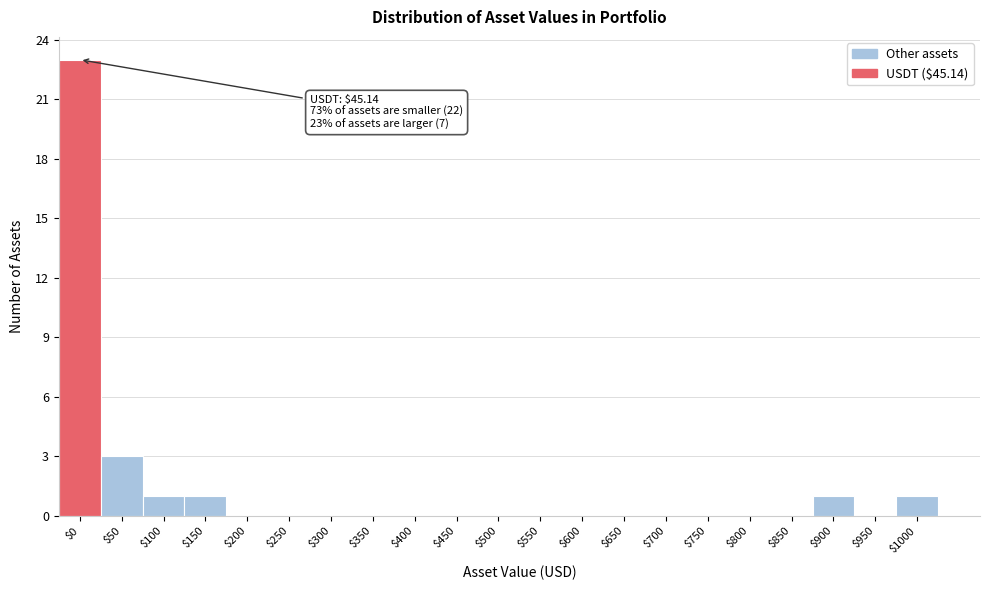

What is the maximum value shown in the chart?

23